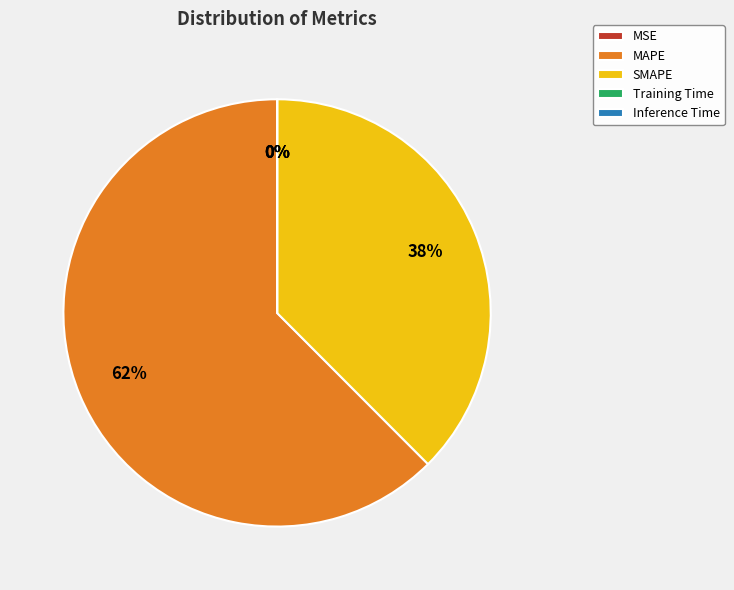

To the nearest percent, what is the difference between the largest and smallest slice percentages?

62%